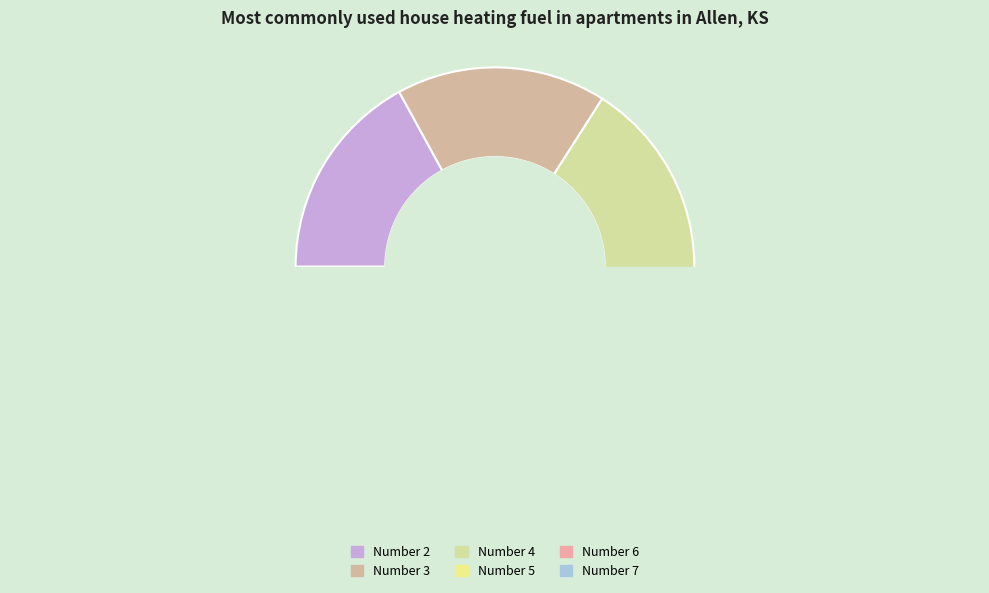

What is the smallest slice in the pie chart?

6